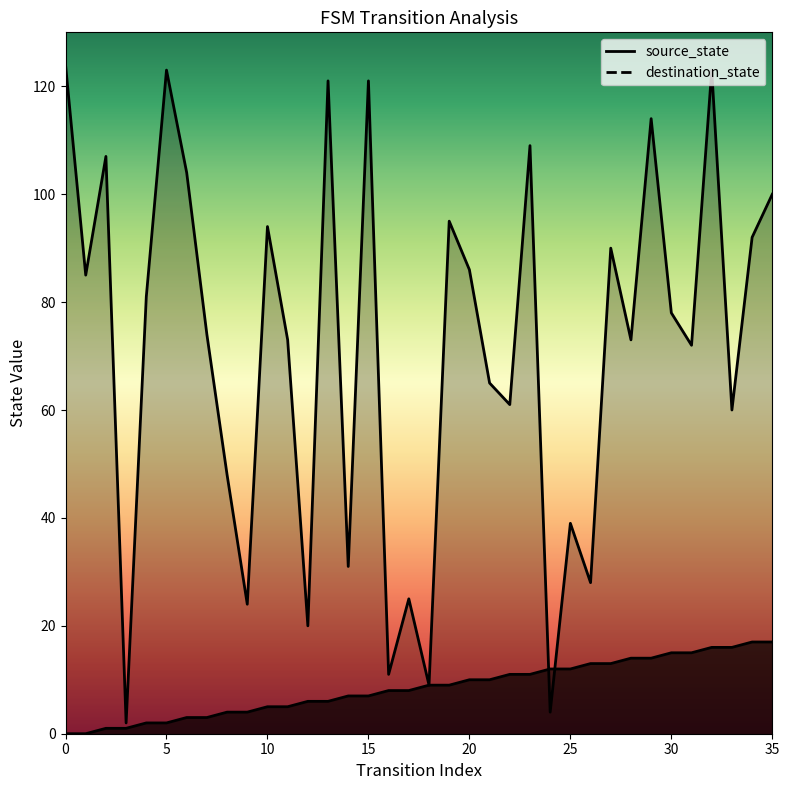

How many lines are shown in the chart?

2